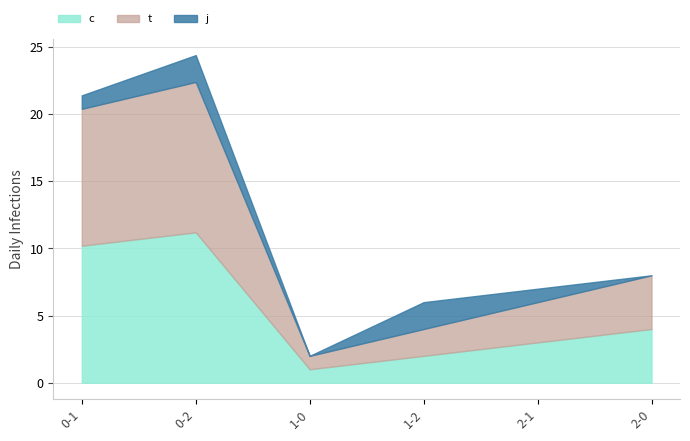

The c series shows 17.5 at 0-2. True or false?

False